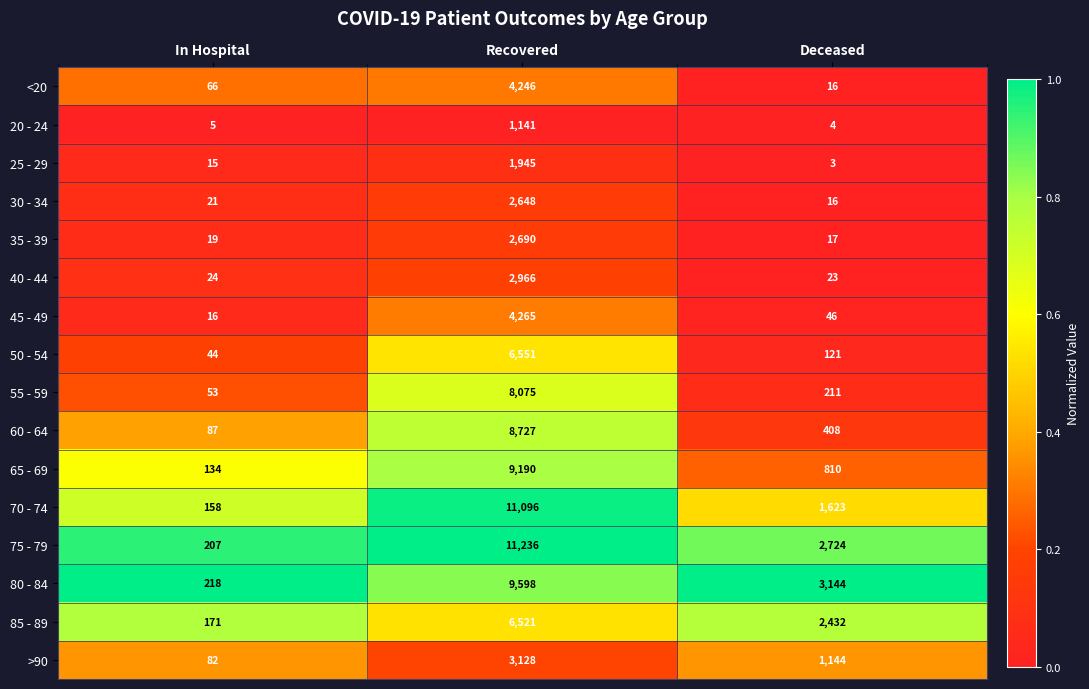

Where is <20 nearest to the value 2131?

In Hospital